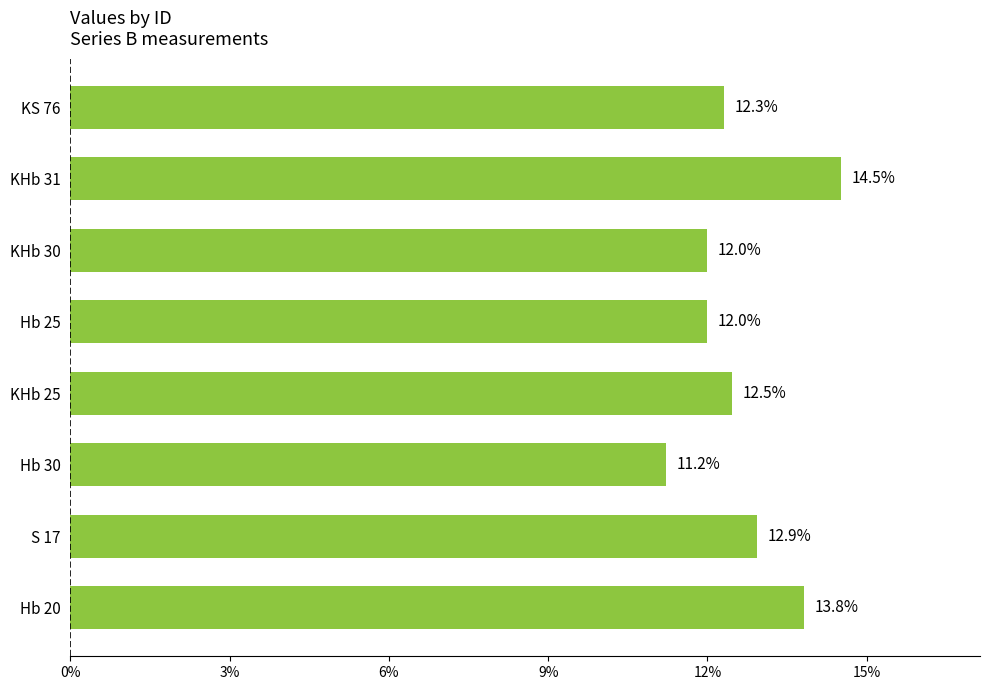

What is the sum of the values at Hb 30 and S 17?

24.1